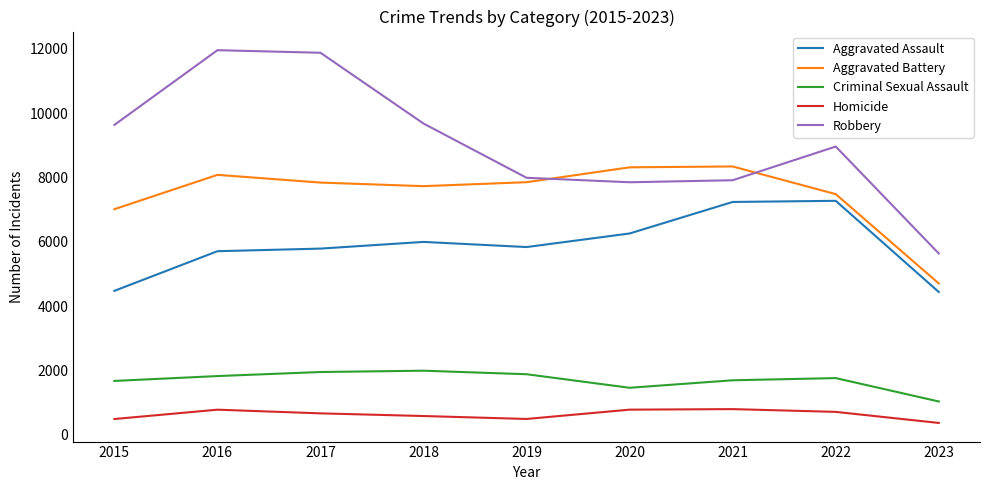

Does the chart display data point markers on the line(s)?

No